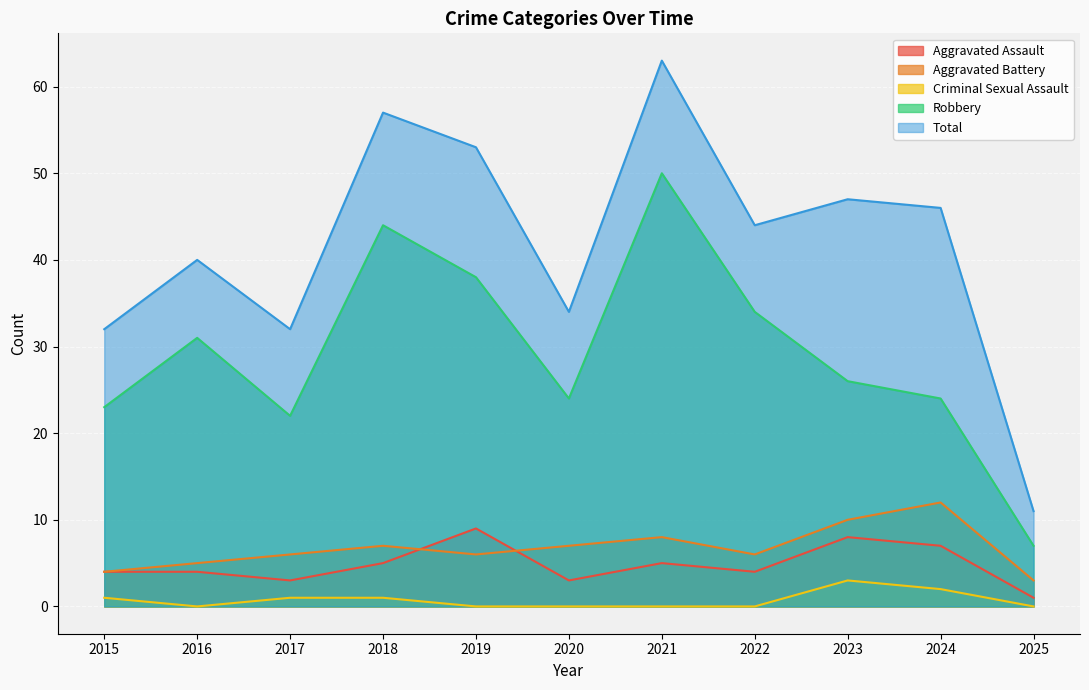

Where is the first local maximum for Aggravated Assault?

2019